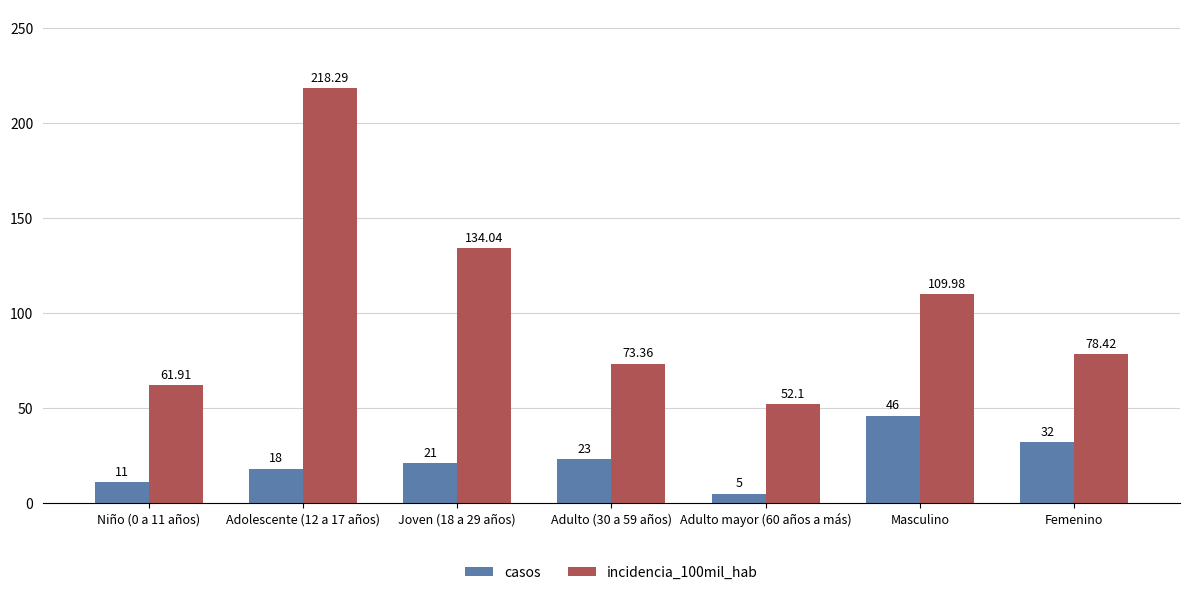

How many distinct data groups are displayed?

2